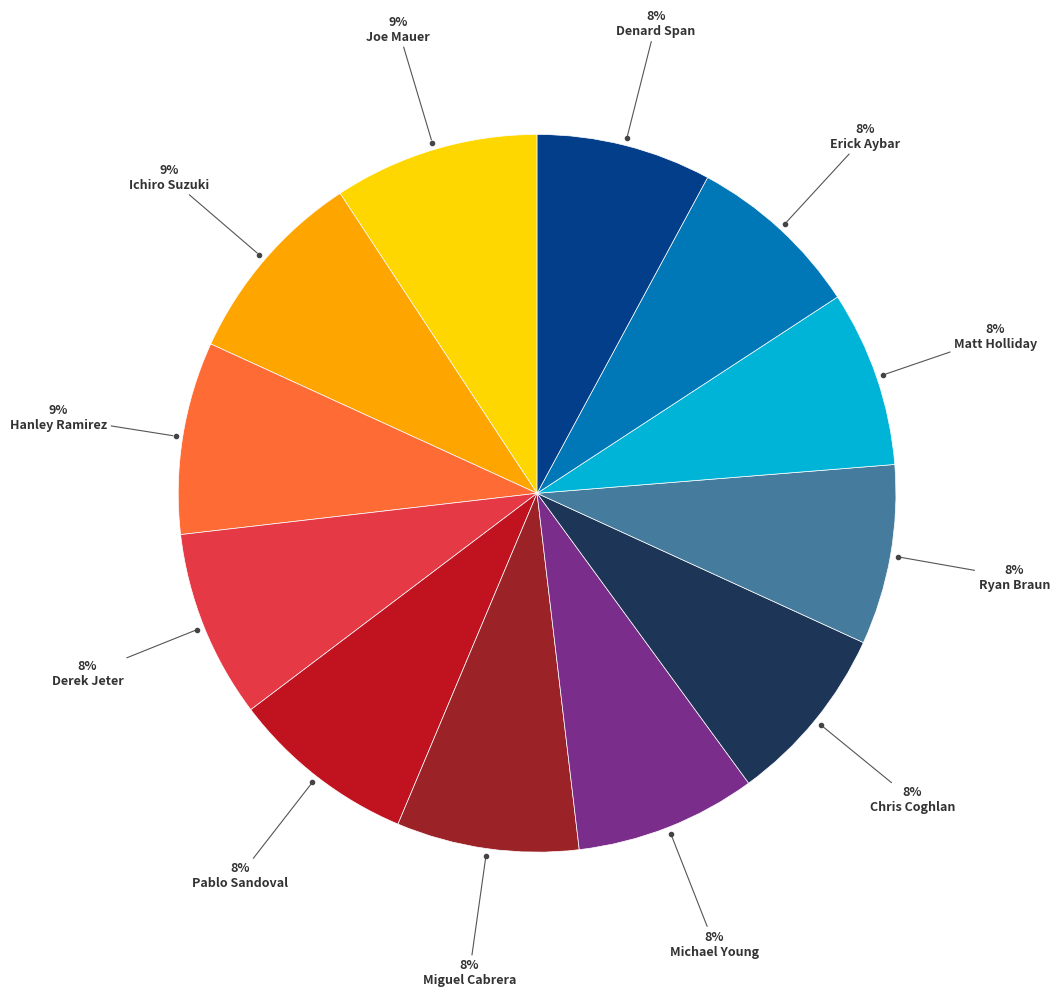

Does any single category account for the majority?

No